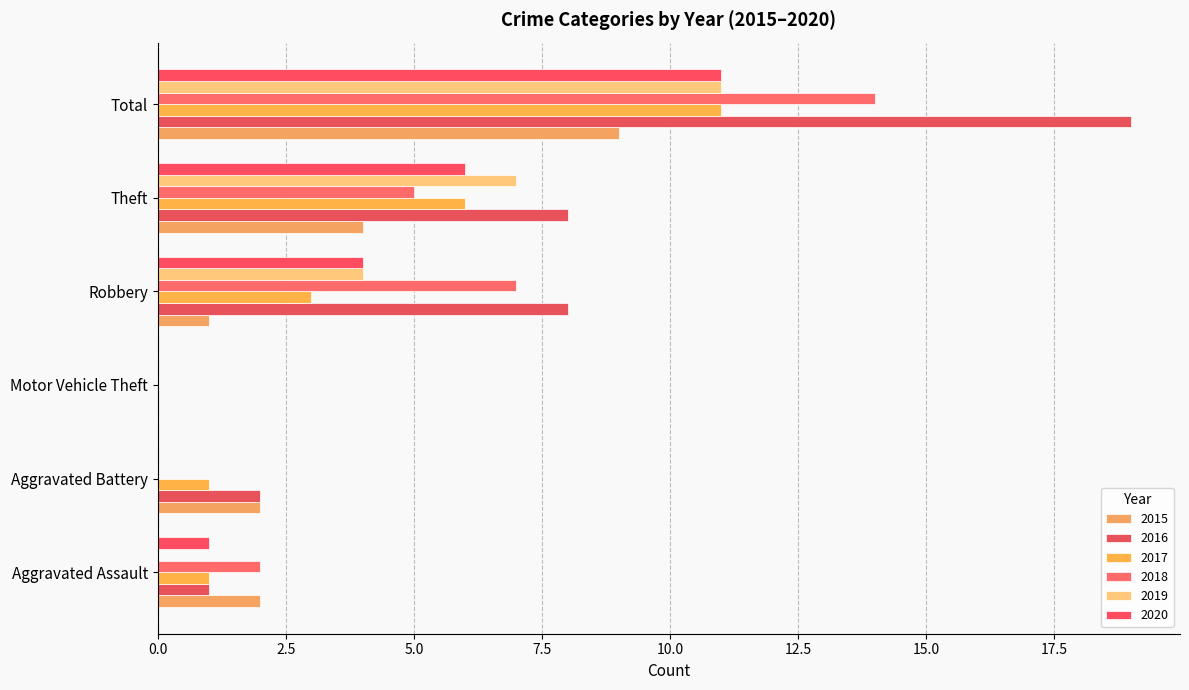

What is the label of the 4th bar from the right?

Motor Vehicle Theft